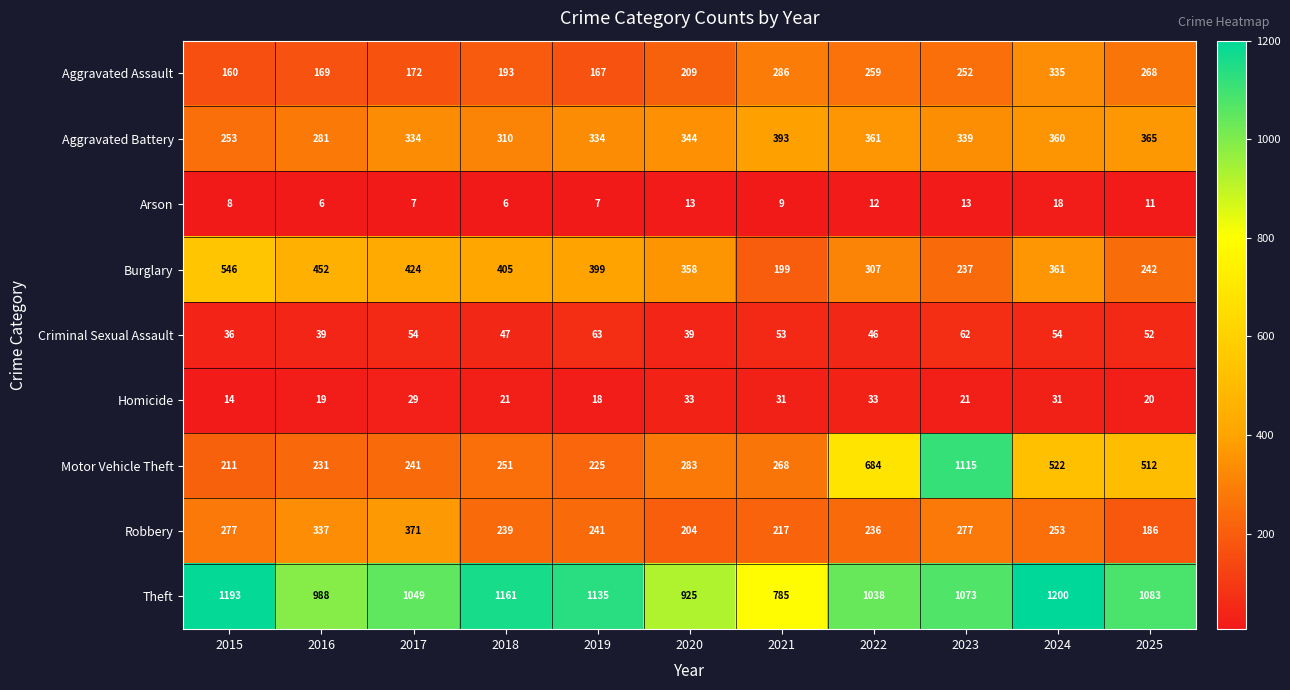

Where does the Theft series first go above 1073?

2015